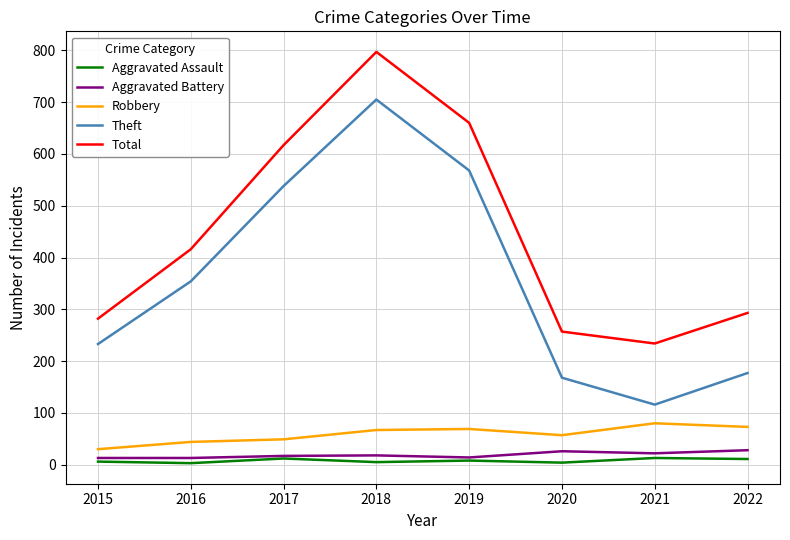

Which series has the largest total across all categories?

Total